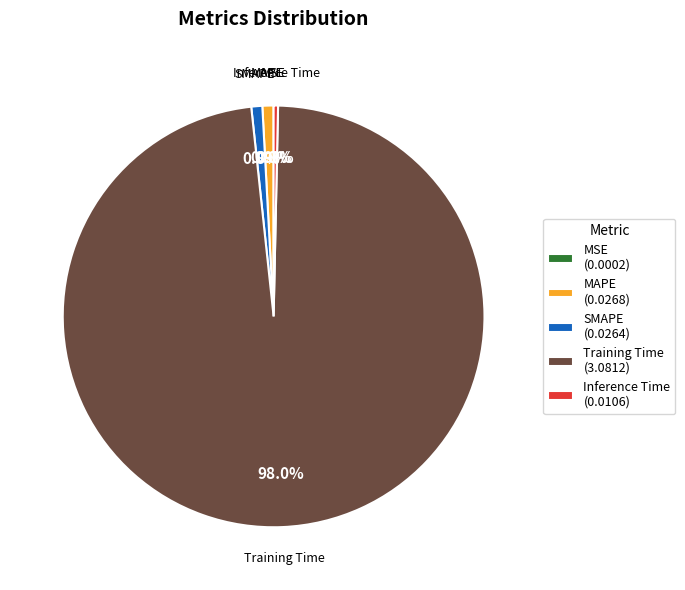

Which slice is the largest?

Training Time